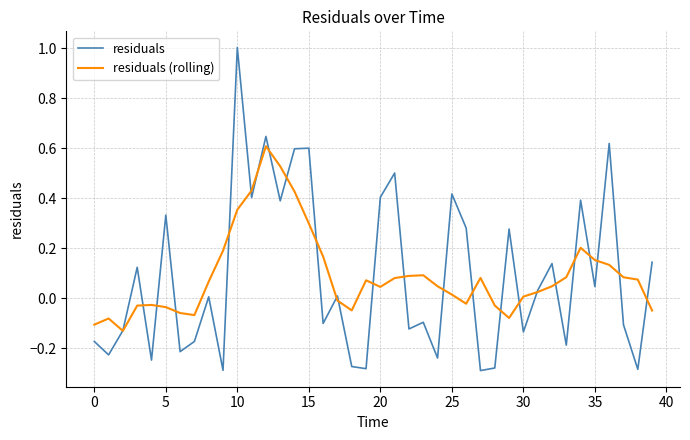

Which series has the largest range (max minus min)?

residuals